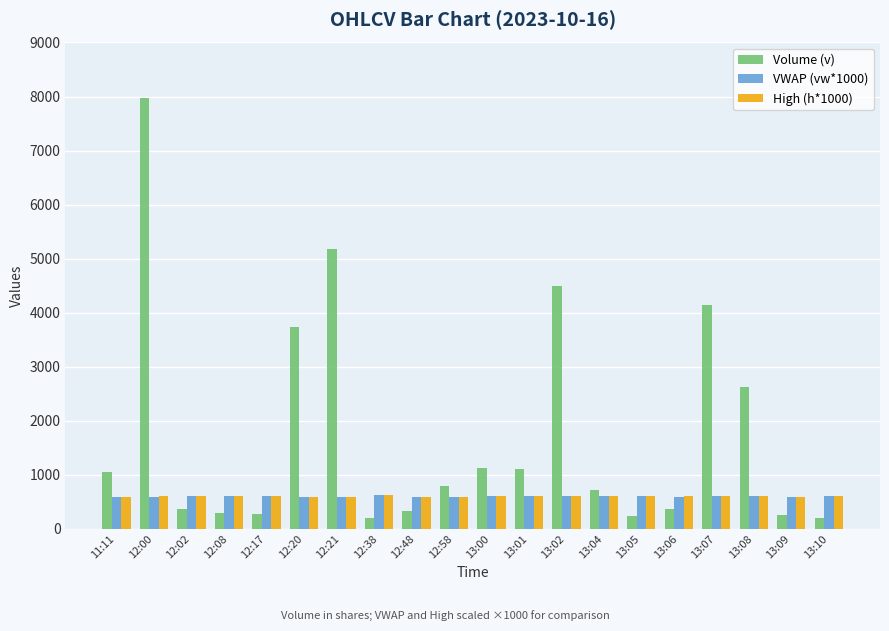

What is the spread (max minus min) of values at 13:09?

331